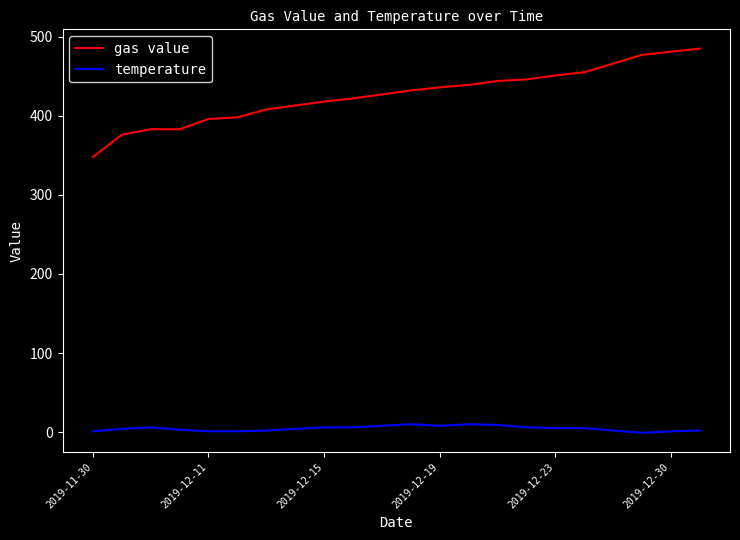

How many lines are shown in the chart?

2